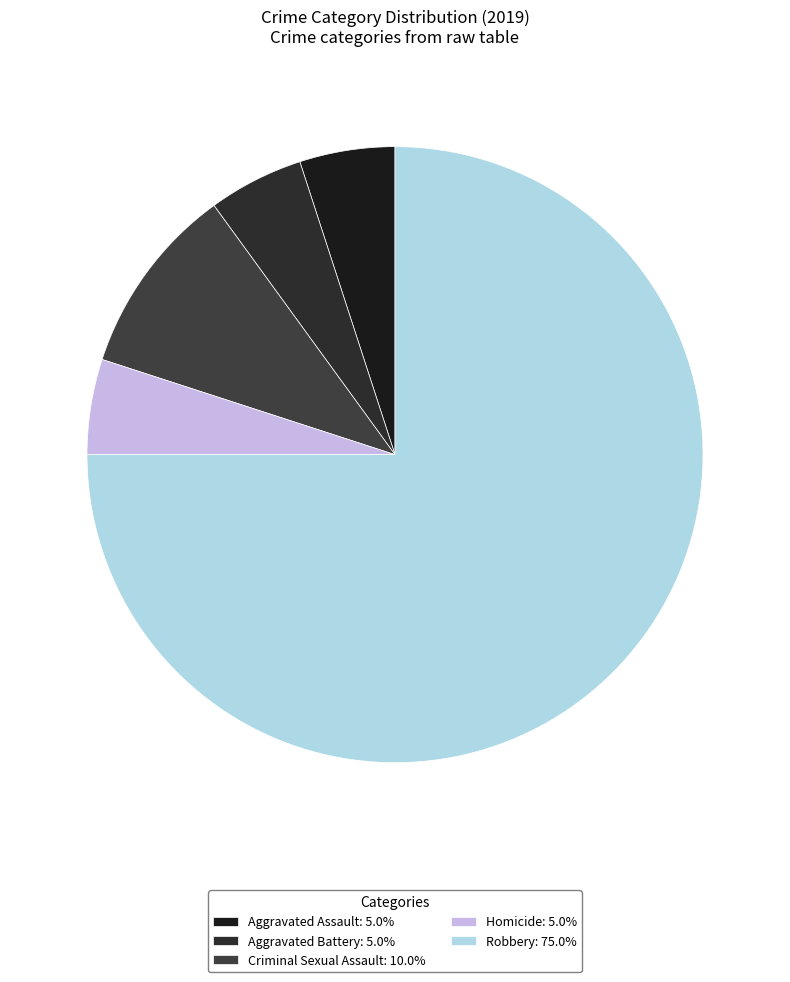

To the nearest percent, what percentage of the pie is Aggravated Battery?

5%